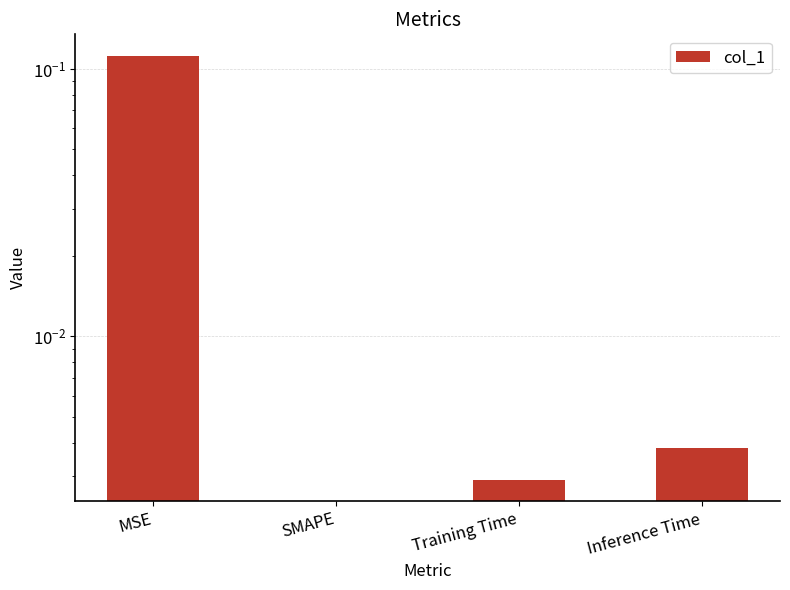

Which category has the lowest value across all series?

SMAPE